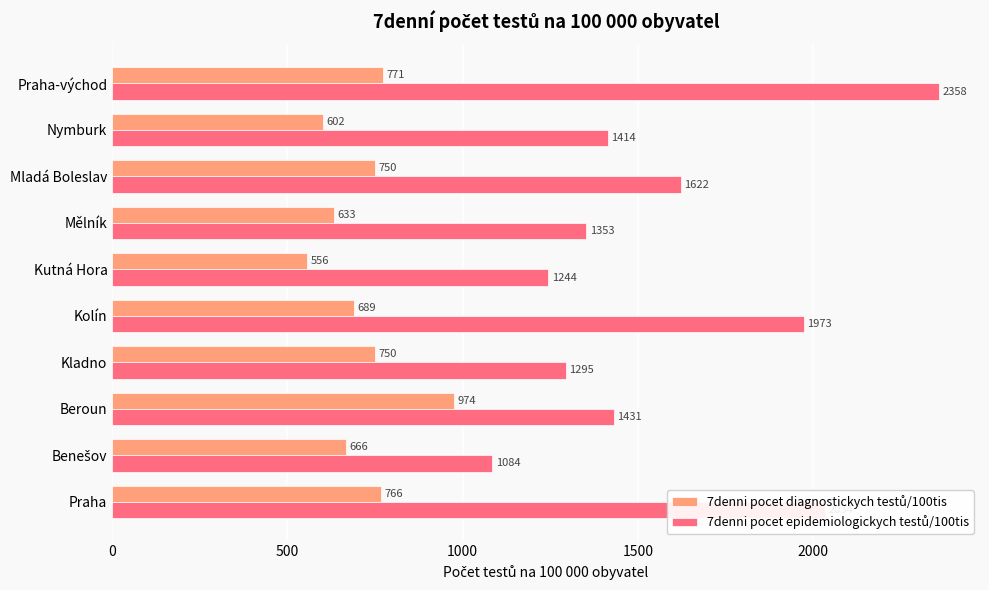

What is the minimum value shown in the chart?

555.6